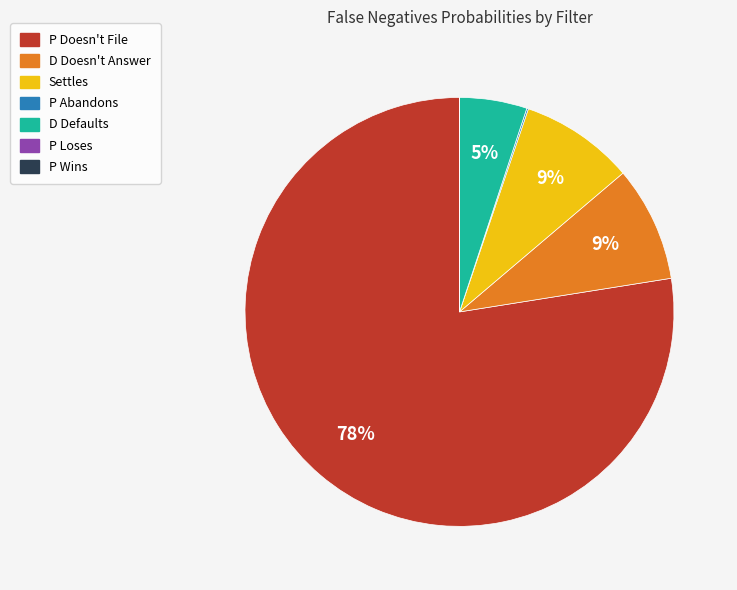

Which has a higher value, D Doesn't Answer or P Doesn't File?

P Doesn't File